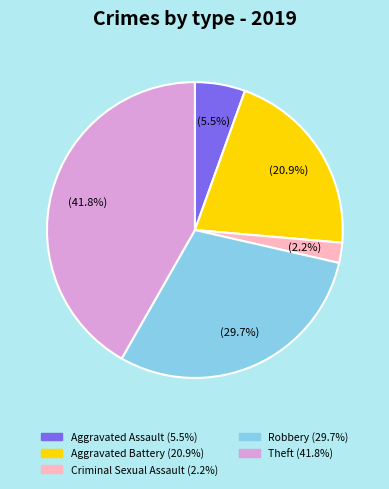

To the nearest percent, what is the average slice percentage?

20%